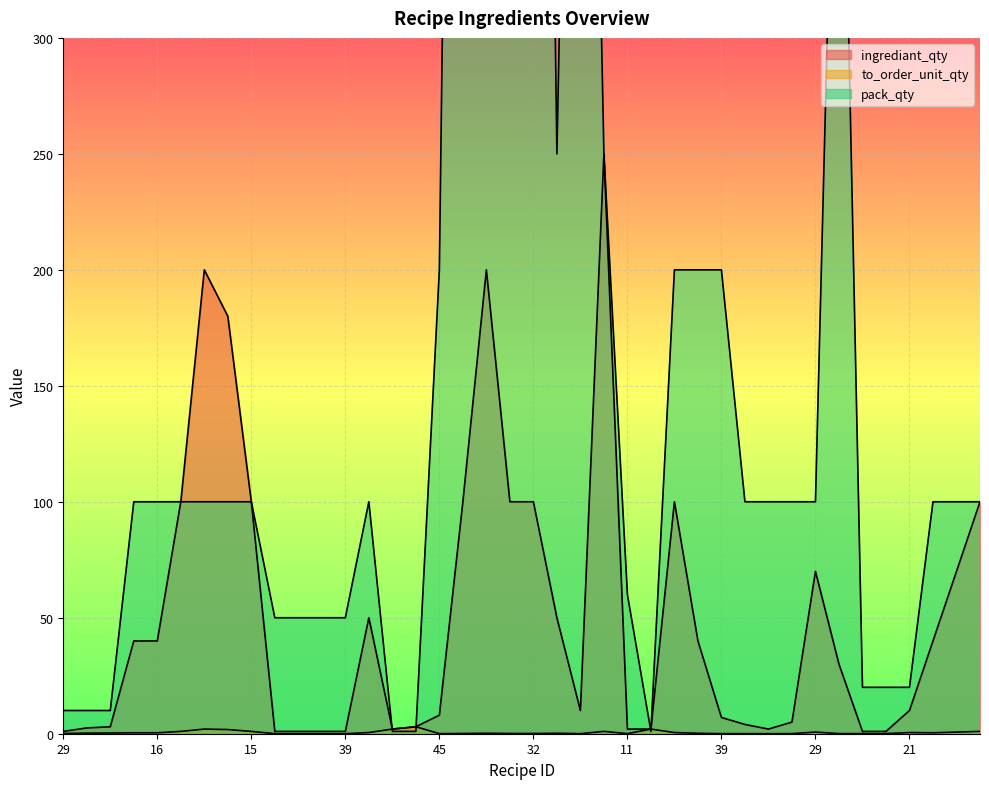

Which series ends up on top after the final intersection of pack_qty and ingrediant_qty?

pack_qty